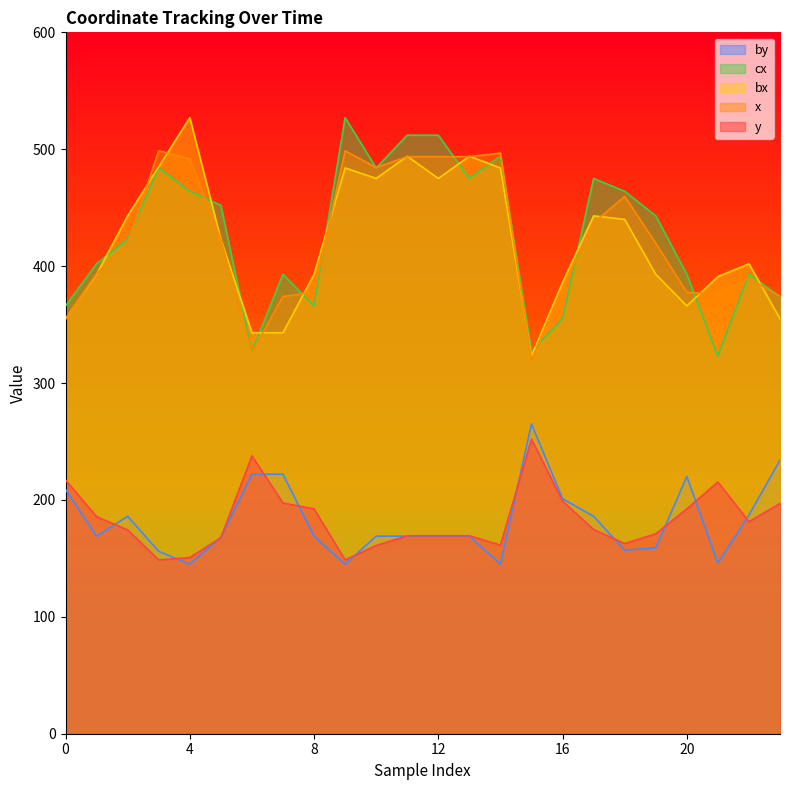

The bx series shows 475.0 at 10. True or false?

True